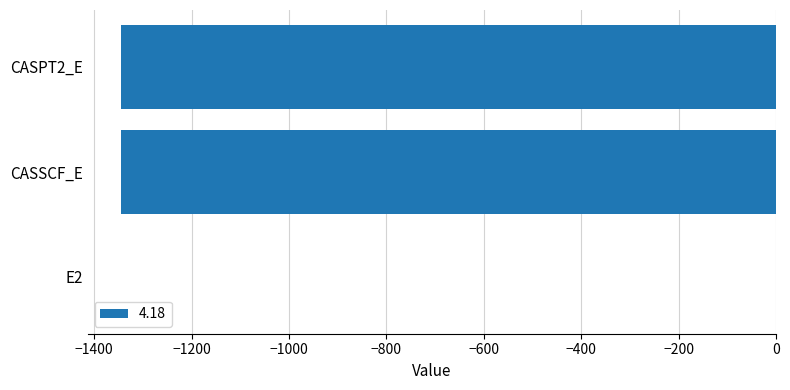

What is the greatest value displayed?

-0.4